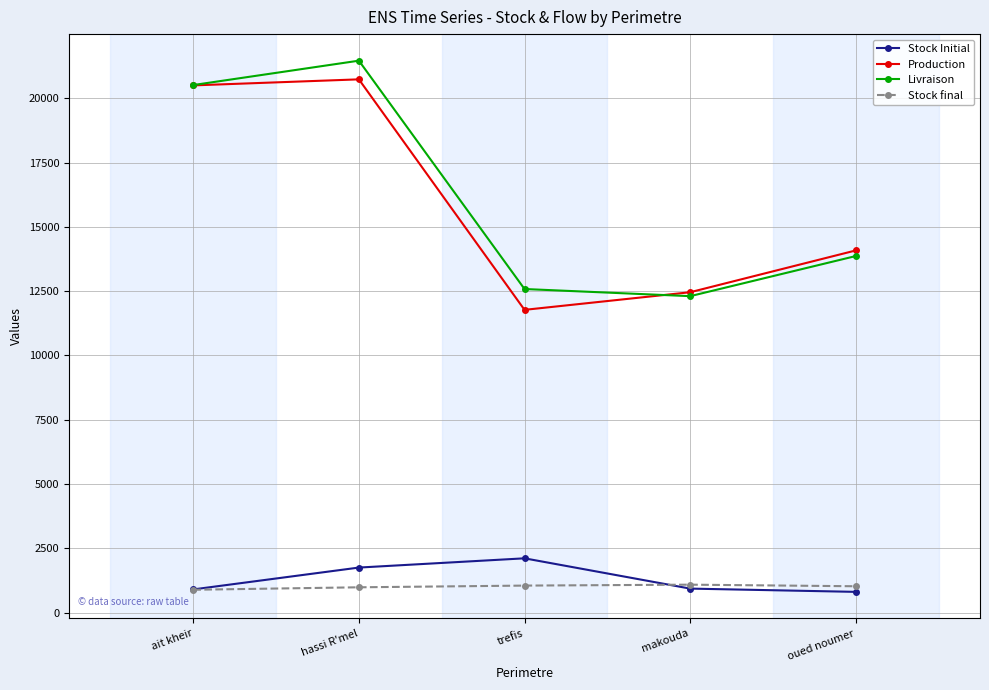

At oued noumer, list the series in order from largest to smallest.

Production, Livraison, Stock final, Stock Initial